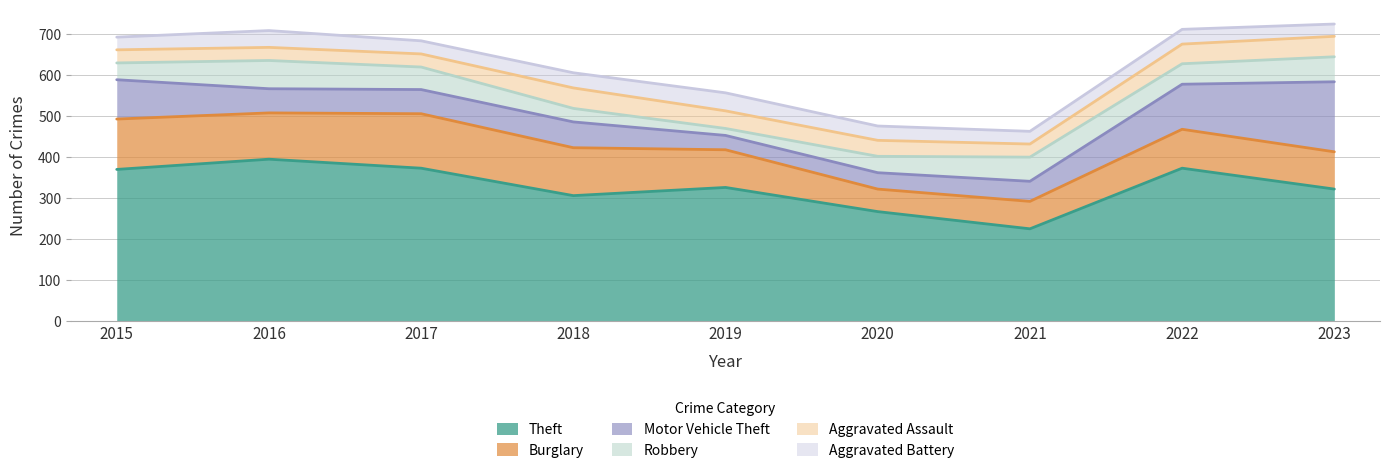

At which category is the sum across all series the highest?

2023